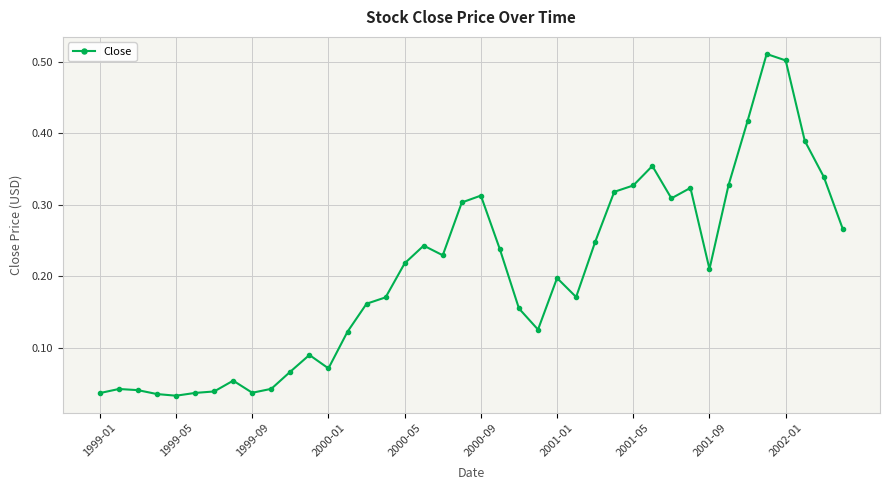

What is the sum of all values?

8.1